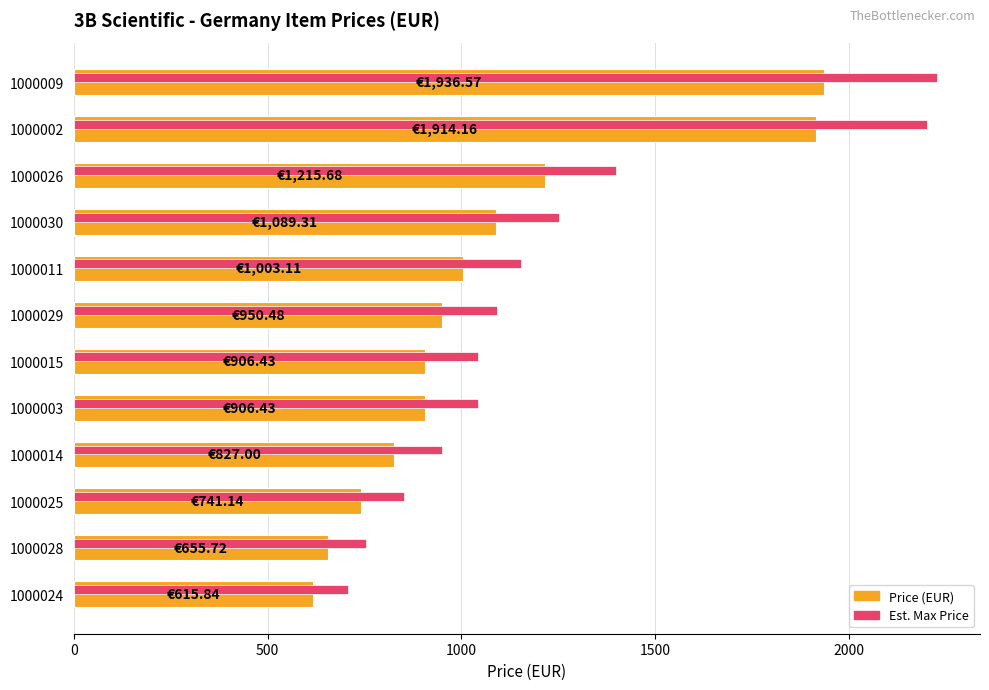

What is the difference between the second highest and minimum values in the Est. Max Price series?

1493.1